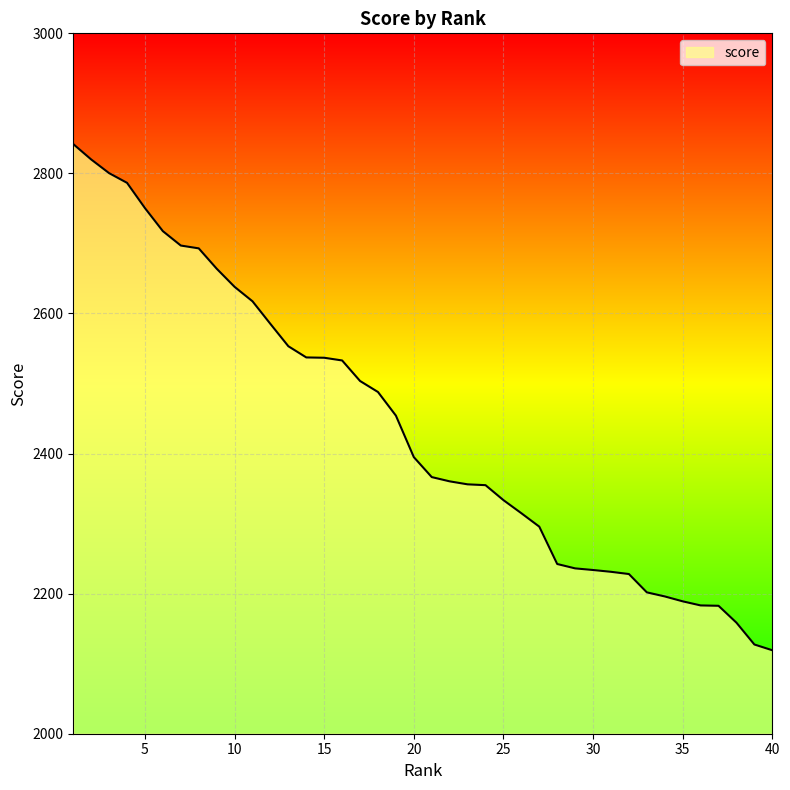

What is the smallest value displayed?

2119.2